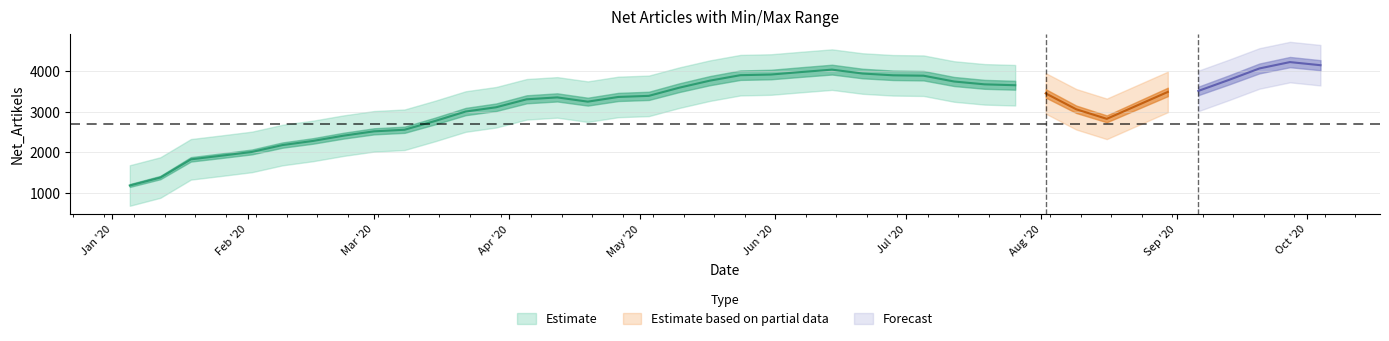

What is the difference between the maximum and minimum values in the Min series?

3044